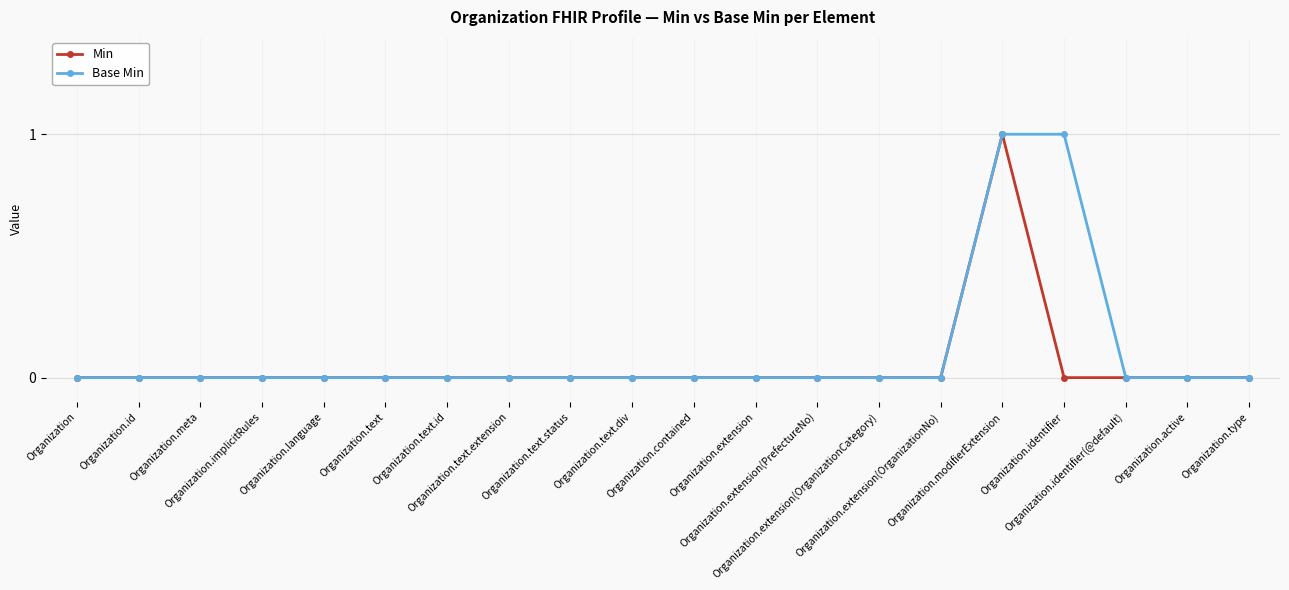

Count the Base Min values in the range 0 to 1.

20